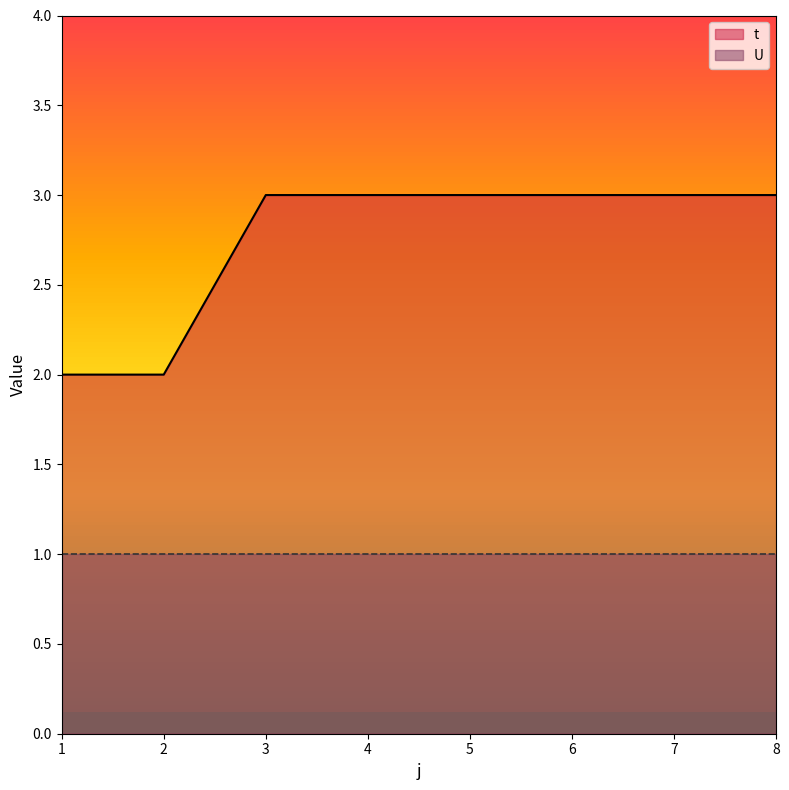

The chart shows a value of 5 at 5. True or false?

False